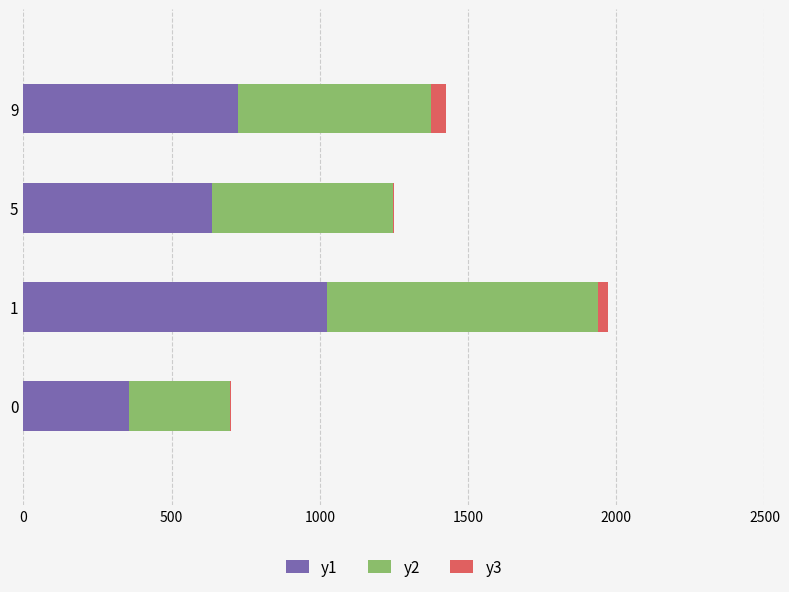

The value of y1 at 0 is 358. True or false?

True